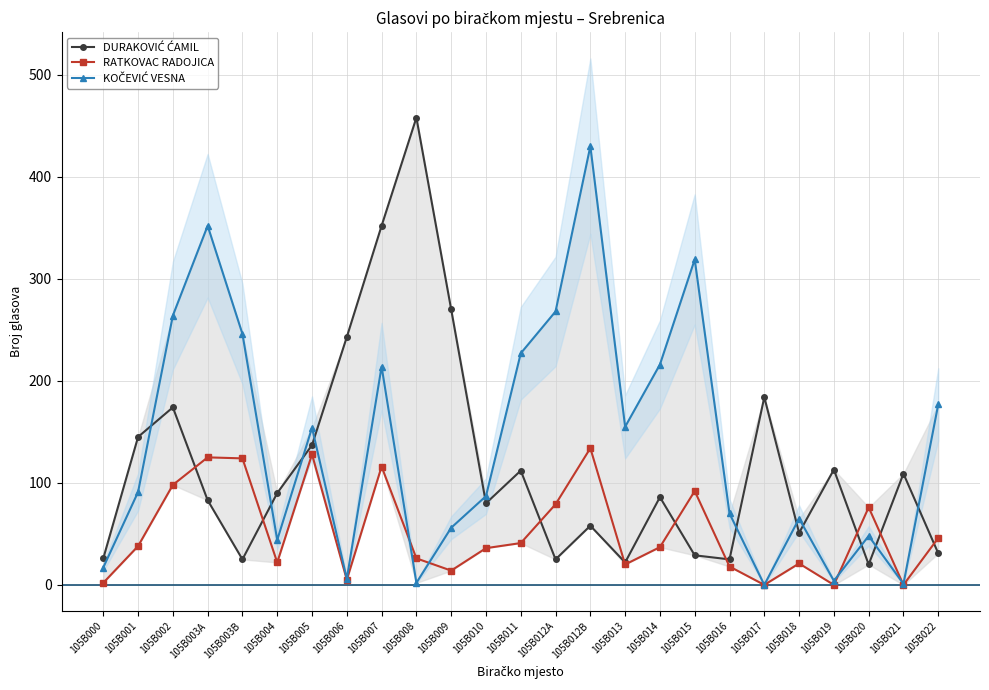

Which series has the widest spread of values?

DURAKOVIĆ ĆAMIL